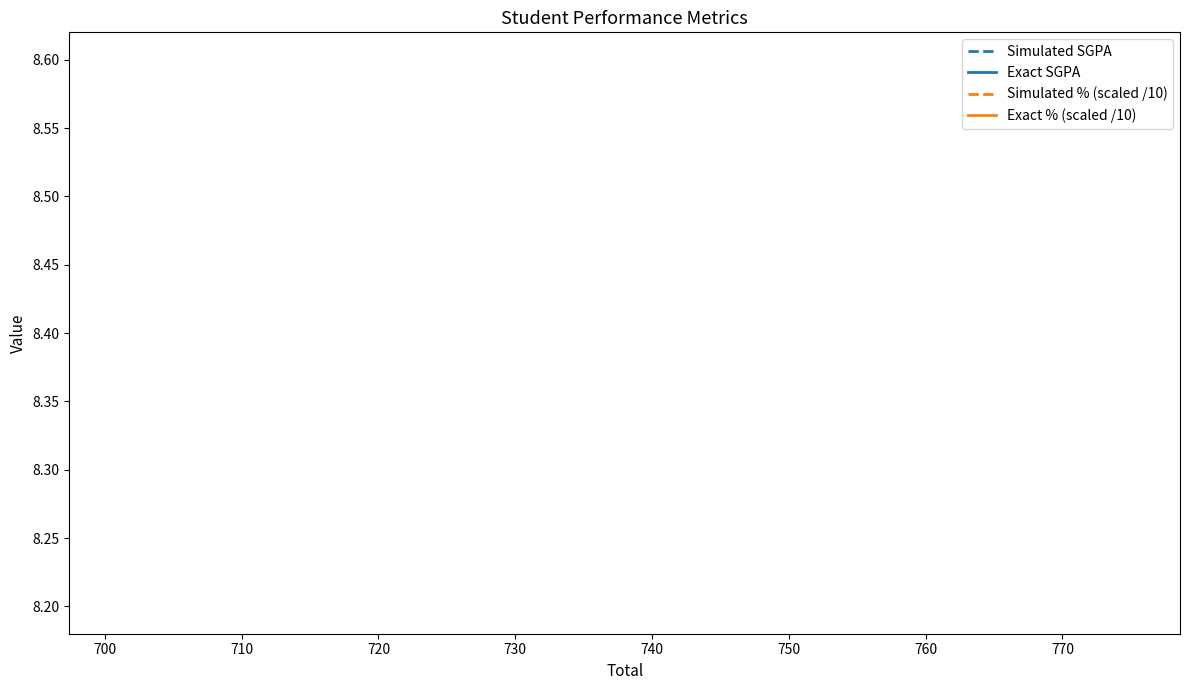

The value of Simulated SGPA at 700 is 13.1. True or false?

False